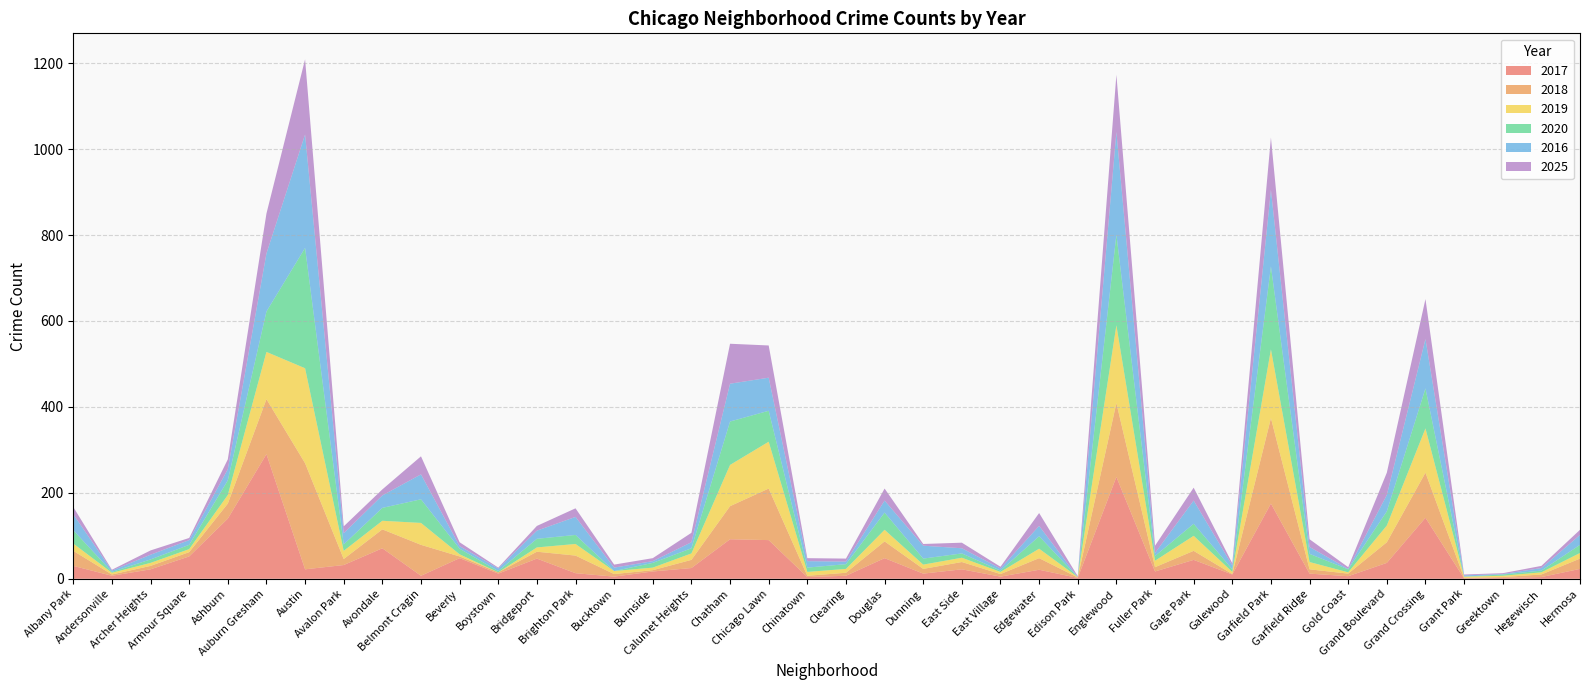

Reading left to right, extract all data points from this chart.

2017: Albany Park=30	Andersonville=7	Archer Heights=22	Armour Square=52	Ashburn=140	Auburn Gresham=290	Austin=22	Avalon Park=32	Avondale=71	Belmont Cragin=7	Beverly=48	Boystown=12	Bridgeport=47	Brighton Park=13	Bucktown=5	Burnside=17	Calumet Heights=25	Chatham=92	Chicago Lawn=90	Chinatown=4	Clearing=7	Douglas=48	Dunning=12	East Side=22	East Village=5	Edgewater=21	Edison Park=2	Englewood=237	Fuller Park=17	Gage Park=44	Galewood=10	Garfield Park=175	Garfield Ridge=12	Gold Coast=6	Grand Boulevard=37	Grand Crossing=142	Grant Park=1	Greektown=2	Hegewisch=4	Hermosa=23
2018: Albany Park=35	Andersonville=3	Archer Heights=8	Armour Square=10	Ashburn=35	Auburn Gresham=128	Austin=247	Avalon Park=14	Avondale=44	Belmont Cragin=72	Beverly=4	Boystown=3	Bridgeport=16	Brighton Park=41	Bucktown=6	Burnside=3	Calumet Heights=19	Chatham=77	Chicago Lawn=120	Chinatown=3	Clearing=7	Douglas=39	Dunning=11	East Side=17	East Village=6	Edgewater=27	Edison Park=1	Englewood=172	Fuller Park=10	Gage Park=21	Galewood=1	Garfield Park=199	Garfield Ridge=10	Gold Coast=6	Grand Boulevard=48	Grand Crossing=105	Grant Park=1	Greektown=2	Hegewisch=6	Hermosa=24
2019: Albany Park=17	Andersonville=4	Archer Heights=7	Armour Square=7	Ashburn=20	Auburn Gresham=110	Austin=221	Avalon Park=19	Avondale=20	Belmont Cragin=51	Beverly=5	Boystown=0	Bridgeport=10	Brighton Park=27	Bucktown=7	Burnside=6	Calumet Heights=15	Chatham=96	Chicago Lawn=109	Chinatown=9	Clearing=9	Douglas=27	Dunning=10	East Side=10	East Village=5	Edgewater=22	Edison Park=1	Englewood=181	Fuller Park=15	Gage Park=35	Galewood=5	Garfield Park=160	Garfield Ridge=17	Gold Coast=3	Grand Boulevard=39	Grand Crossing=103	Grant Park=3	Greektown=3	Hegewisch=5	Hermosa=13
2020: Albany Park=31	Andersonville=2	Archer Heights=8	Armour Square=10	Ashburn=34	Auburn Gresham=94	Austin=280	Avalon Park=15	Avondale=30	Belmont Cragin=55	Beverly=13	Boystown=3	Bridgeport=20	Brighton Park=21	Bucktown=0	Burnside=11	Calumet Heights=12	Chatham=101	Chicago Lawn=72	Chinatown=10	Clearing=11	Douglas=40	Dunning=14	East Side=10	East Village=3	Edgewater=29	Edison Park=0	Englewood=211	Fuller Park=11	Gage Park=28	Galewood=6	Garfield Park=193	Garfield Ridge=19	Gold Coast=7	Grand Boulevard=33	Grand Crossing=93	Grant Park=0	Greektown=3	Hegewisch=4	Hermosa=19
2016: Albany Park=37	Andersonville=3	Archer Heights=11	Armour Square=11	Ashburn=26	Auburn Gresham=135	Austin=264	Avalon Park=26	Avondale=29	Belmont Cragin=58	Beverly=6	Boystown=6	Bridgeport=19	Brighton Park=42	Bucktown=8	Burnside=4	Calumet Heights=14	Chatham=88	Chicago Lawn=77	Chinatown=15	Clearing=6	Douglas=28	Dunning=30	East Side=12	East Village=5	Edgewater=24	Edison Park=0	Englewood=239	Fuller Park=7	Gage Park=54	Galewood=9	Garfield Park=178	Garfield Ridge=16	Gold Coast=1	Grand Boulevard=38	Grand Crossing=115	Grant Park=3	Greektown=1	Hegewisch=6	Hermosa=23
2025: Albany Park=17	Andersonville=2	Archer Heights=10	Armour Square=5	Ashburn=23	Auburn Gresham=93	Austin=175	Avalon Park=16	Avondale=14	Belmont Cragin=42	Beverly=9	Boystown=2	Bridgeport=11	Brighton Park=20	Bucktown=7	Burnside=7	Calumet Heights=22	Chatham=93	Chicago Lawn=75	Chinatown=7	Clearing=7	Douglas=28	Dunning=4	East Side=13	East Village=4	Edgewater=30	Edison Park=2	Englewood=133	Fuller Park=17	Gage Park=30	Galewood=5	Garfield Park=122	Garfield Ridge=18	Gold Coast=4	Grand Boulevard=52	Grand Crossing=93	Grant Park=2	Greektown=2	Hegewisch=5	Hermosa=12